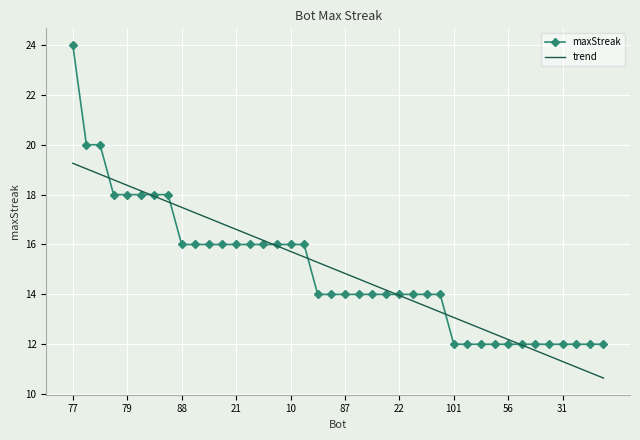

What is the minimum value shown in the chart?

10.6